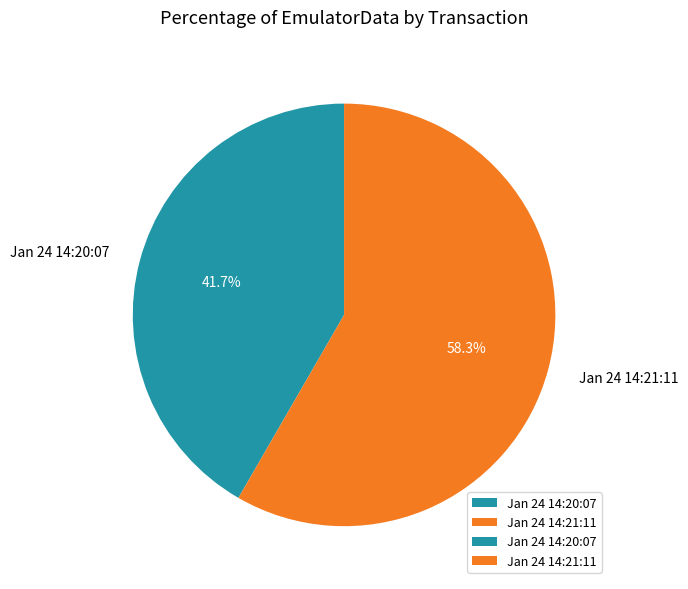

What is the ratio of the value at Jan 24 14:20:07 to the value at Jan 24 14:21:11?

0.7